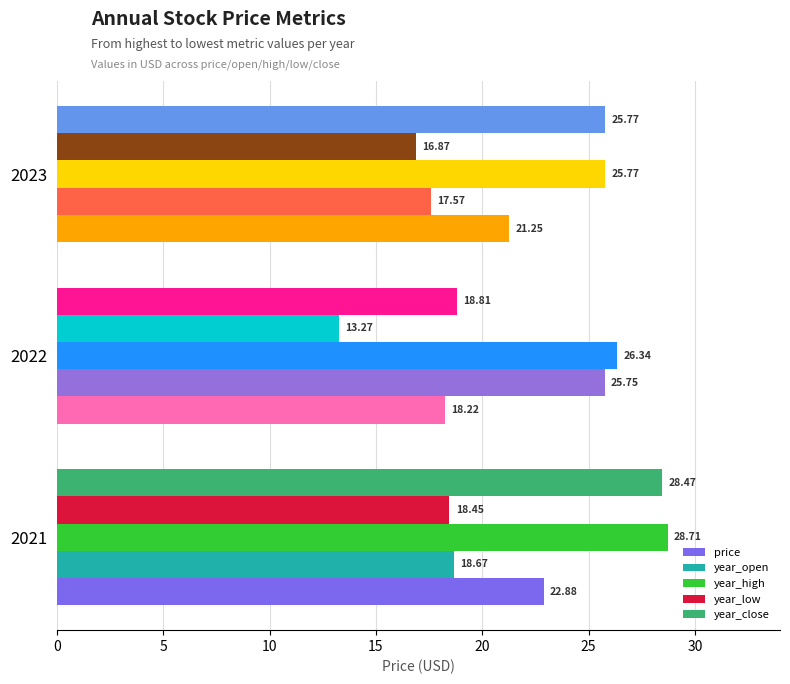

What is the difference between the year_open values at 2023 and 2022?

8.2